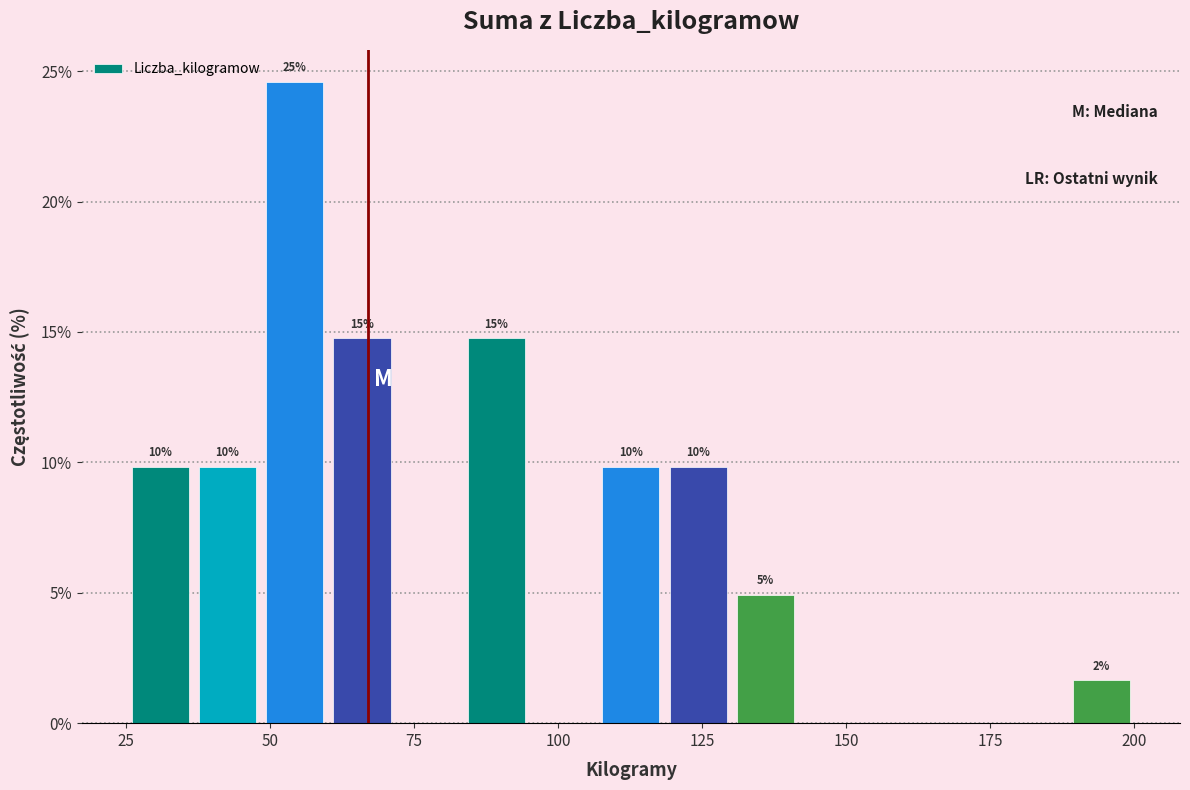

Around what value on the x-axis is the tallest bar? Give the approximate position of its centre, as read against the axis.

55